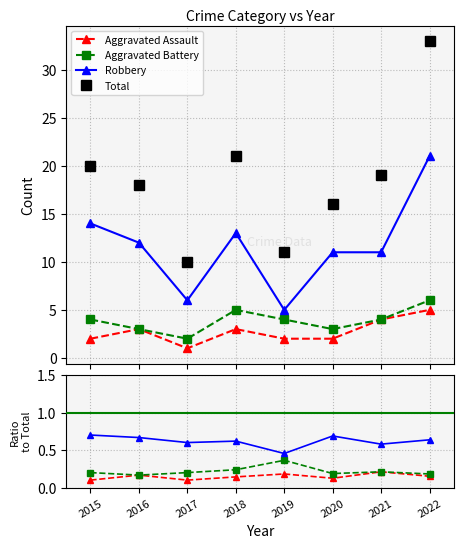

Between 2017 and 2015, which is larger?

2015